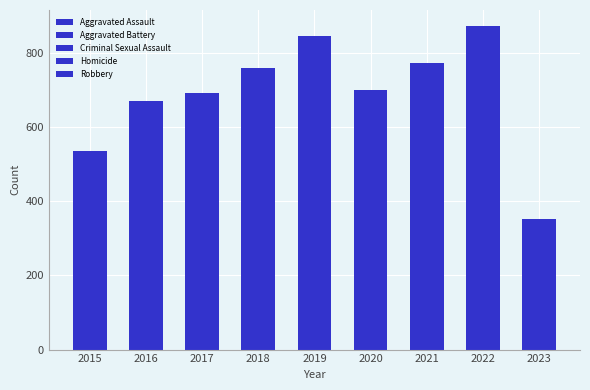

What is the total value across all series at 2020?

701